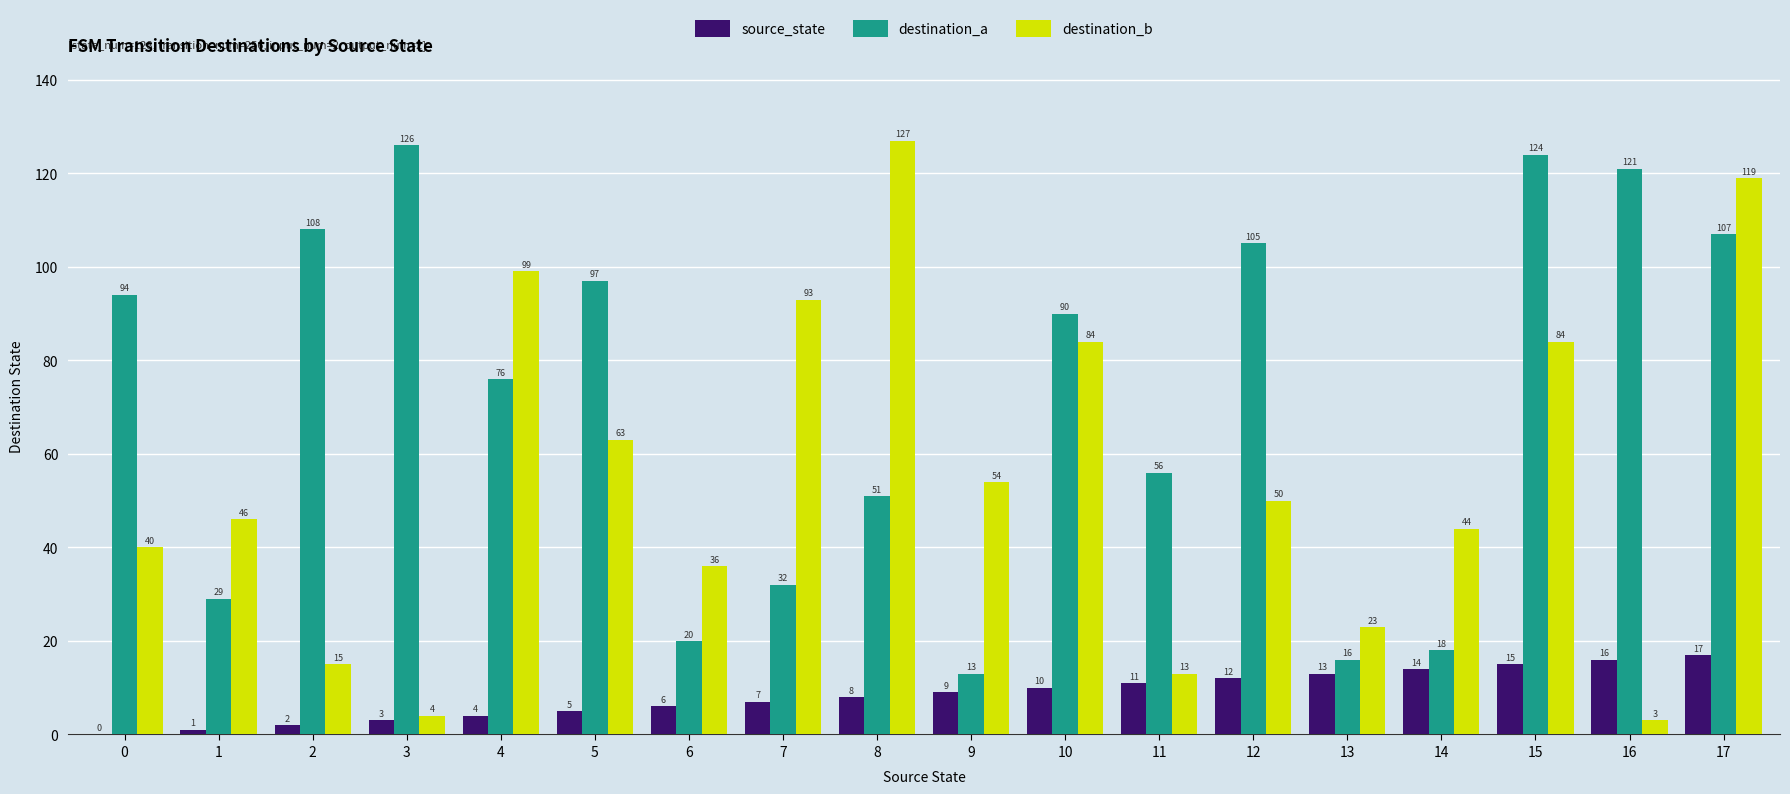

The value of destination_b at 10 is 142. True or false?

False